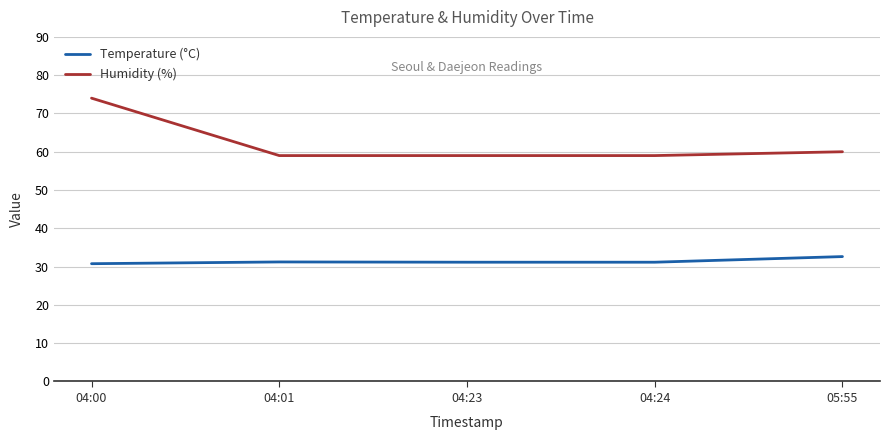

What is the difference between the maximum and minimum values in the Humidity (%) series?

15.0